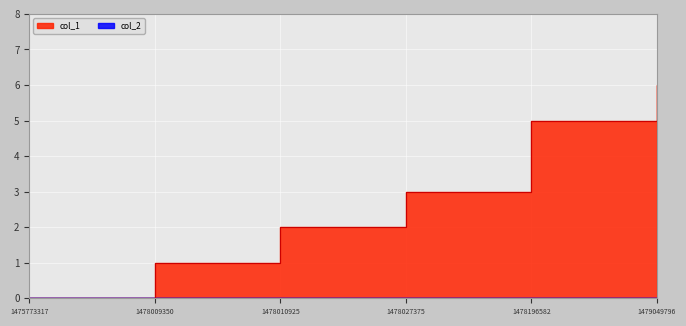

What is the difference between the maximum and minimum values?

6